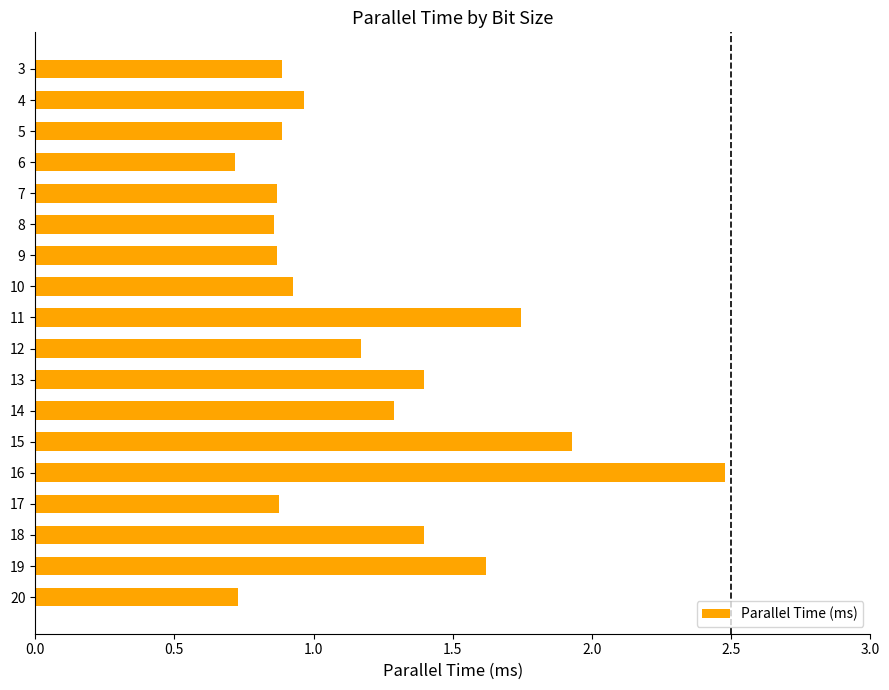

The chart shows a value of 1.6 at 12. True or false?

False